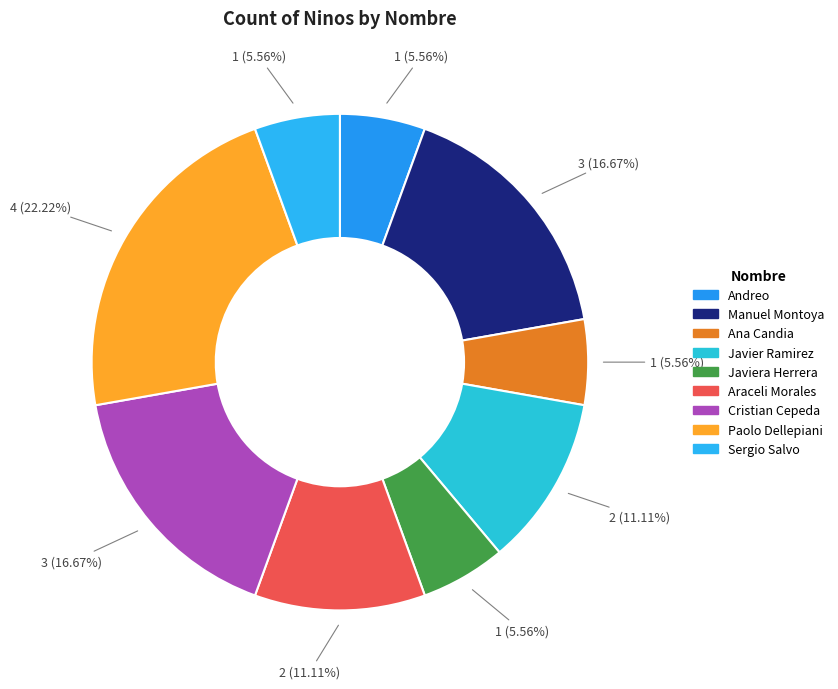

How many slices are in this pie chart?

9